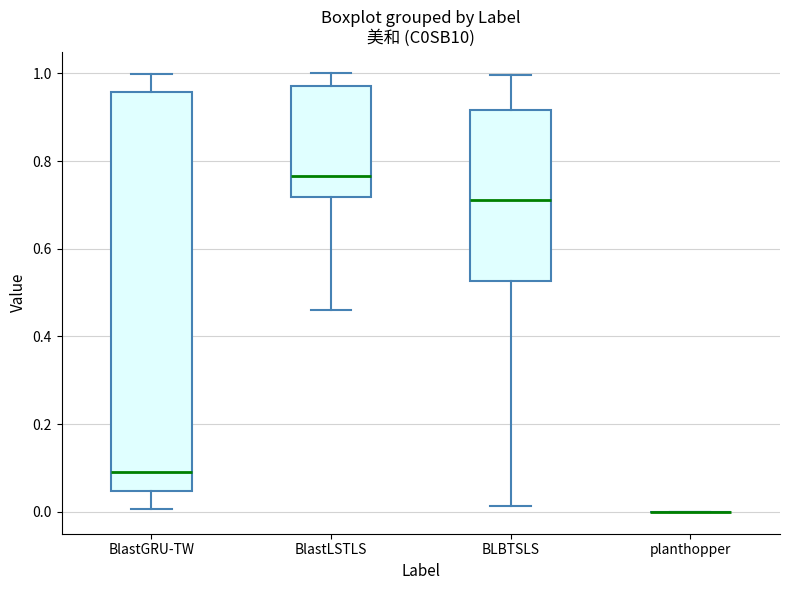

Reading left to right, transcribe this box plot: for each box, give where its median line is, the range the box spans, and where its two whiskers end, as read against the y-axis. The values are not printed on the chart, so give them approximately, as read against the axis.

BlastGRU-TW: median 0.08, box 0.04 to 0.96, whiskers 0.00 to 1.00
BlastLSTLS: median 0.76, box 0.72 to 0.98, whiskers 0.46 to 1.00
BLBTSLS: median 0.72, box 0.52 to 0.92, whiskers 0.02 to 1.00
planthopper: box collapsed to a line at 0.00, whiskers 0.00 to 0.00